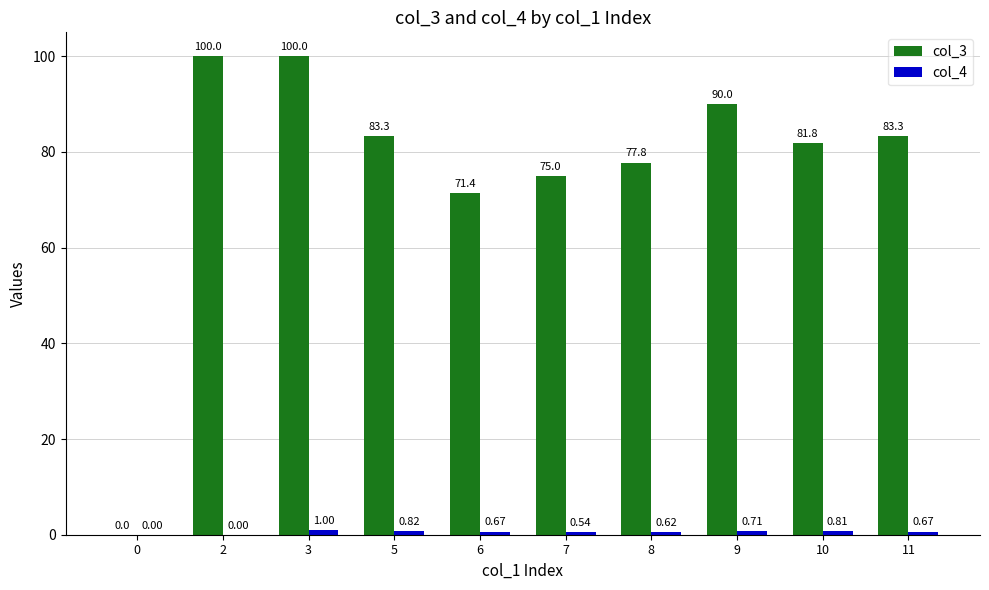

How many data points does each series have?

10